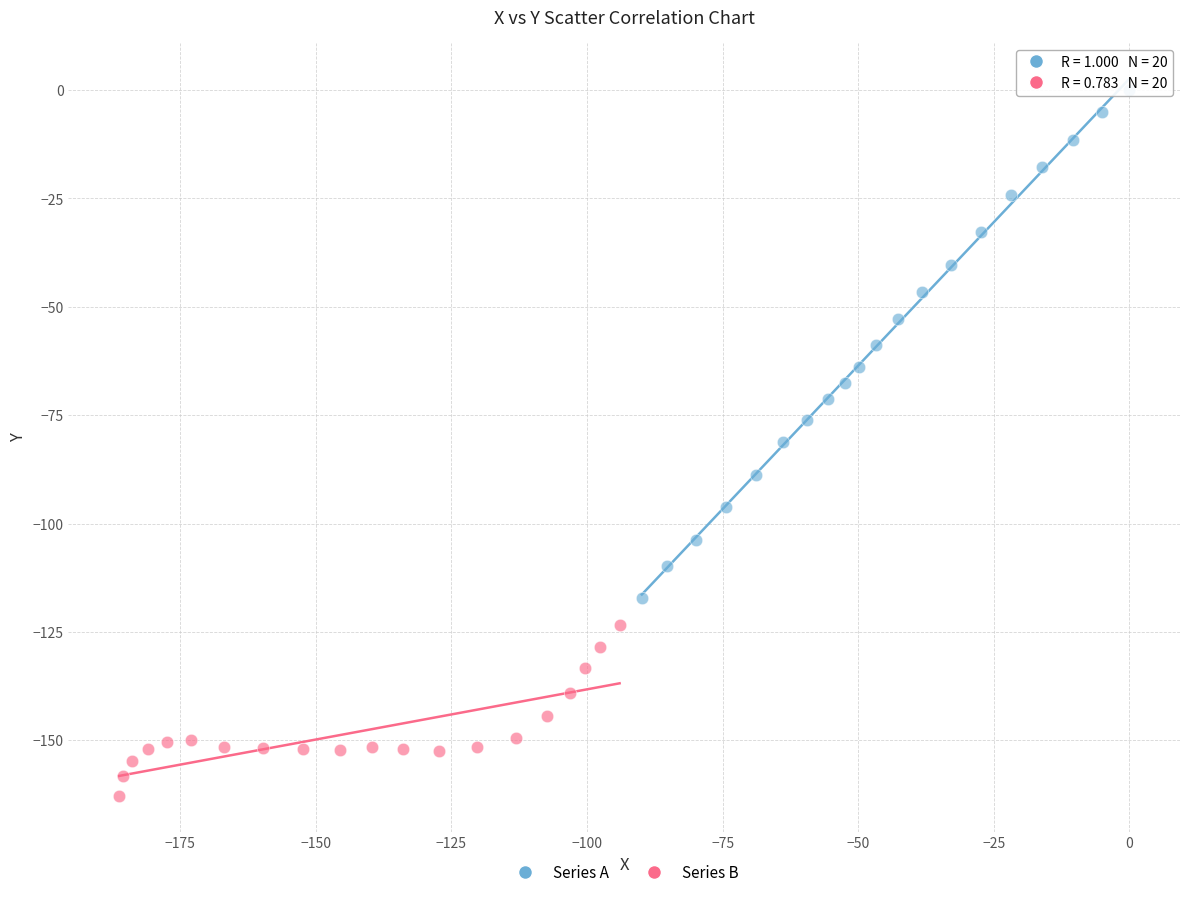

Which series reaches the minimum Y coordinate?

Series B